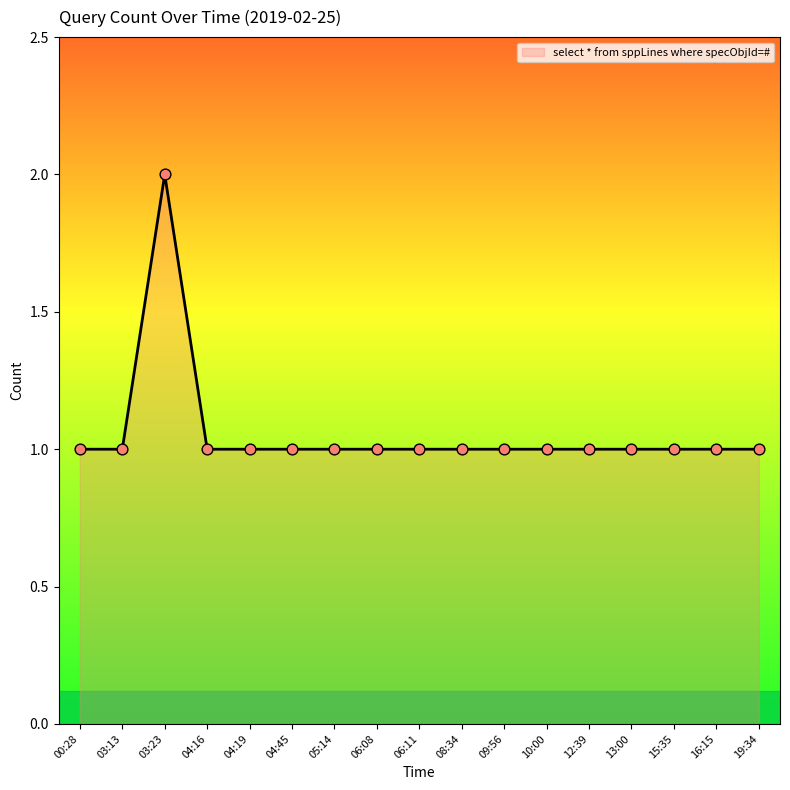

What is the ratio of the value at 12:39 to the value at 03:13?

1.0